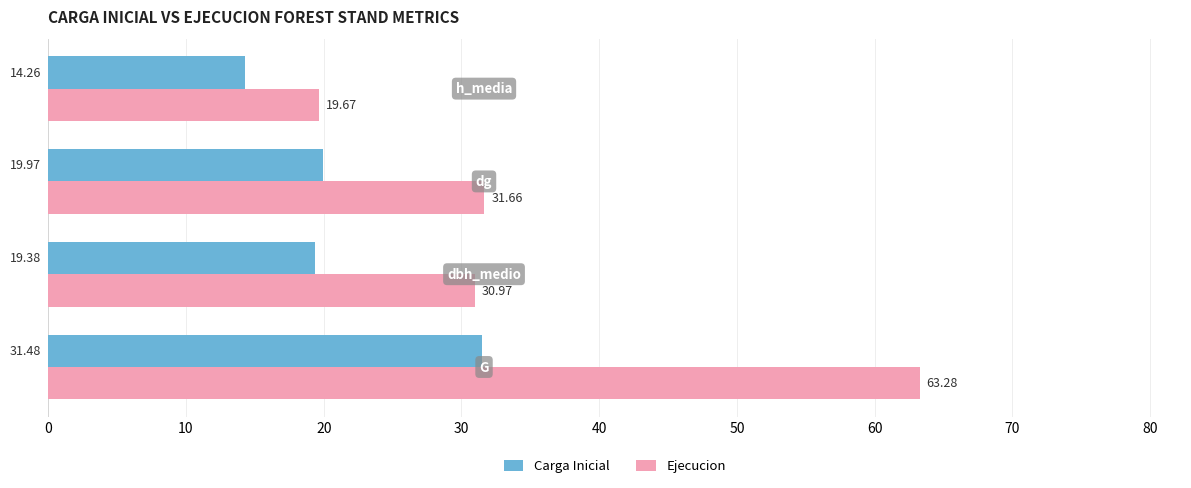

At how many categories does at least one series exceed 56?

1